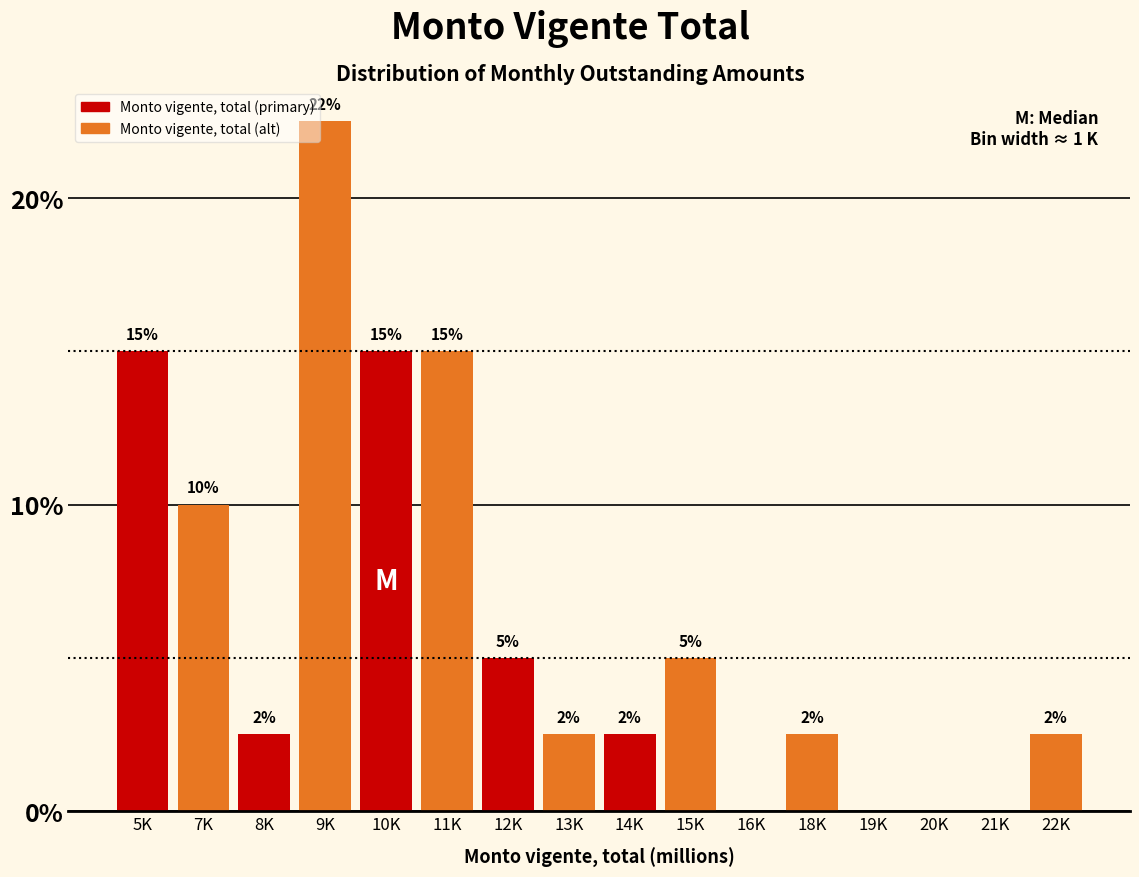

Is it true that the value at 14K is 2.5?

True